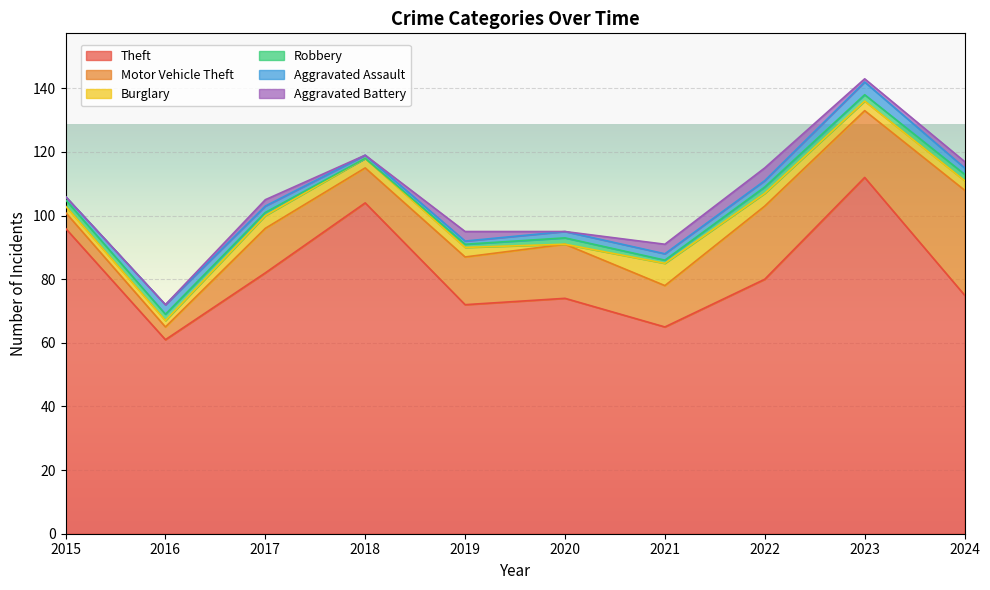

Reading left to right, list all the values displayed in this chart.

Theft: 96	61	82	104	72	74	65	80	112	75
Motor Vehicle Theft: 5	4	14	11	15	17	13	23	21	33
Burglary: 2	2	4	3	3	0	7	4	3	3
Robbery: 2	2	1	0	1	2	1	2	2	2
Aggravated Assault: 1	3	2	1	1	2	2	2	4	2
Aggravated Battery: 0	0	2	0	3	0	3	4	1	2